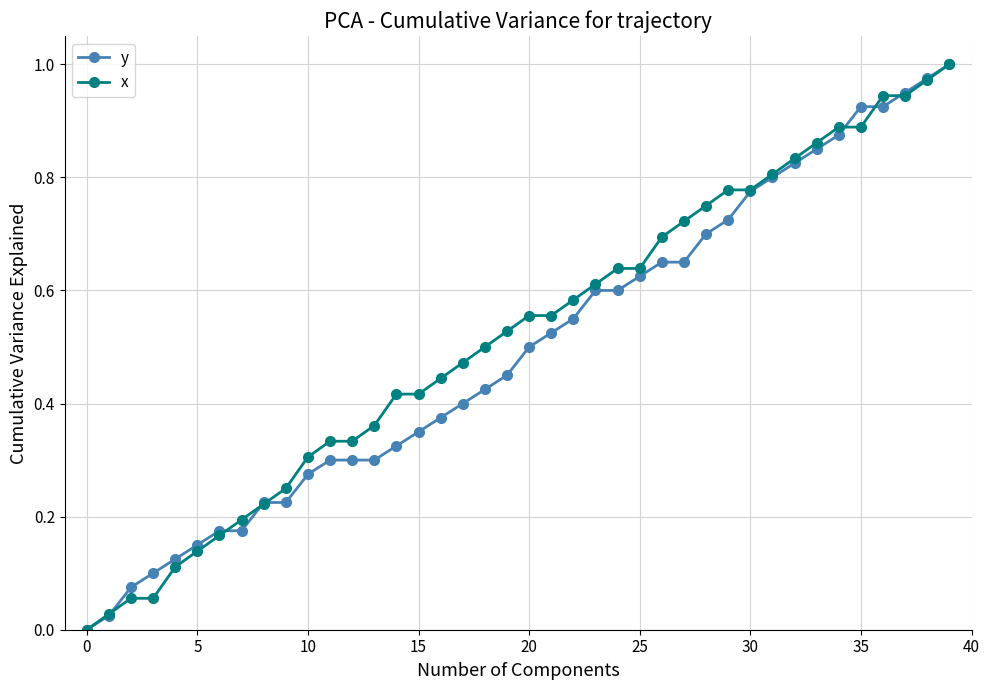

What are all the series names shown in the legend?

y, x